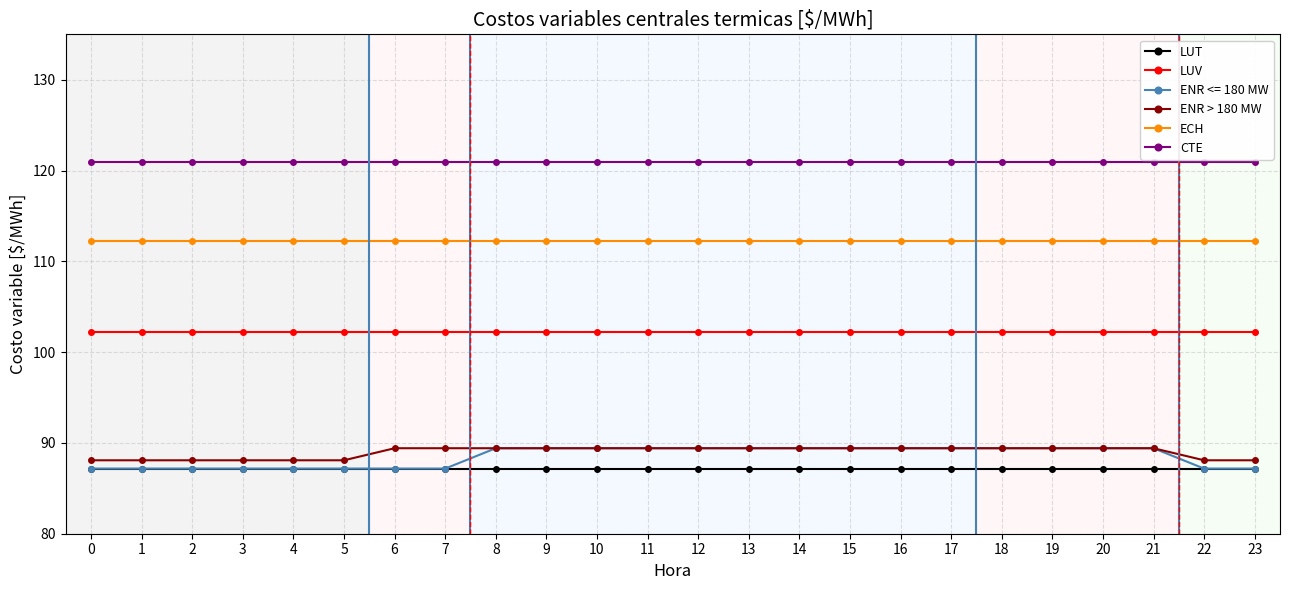

Which series has the largest range (max minus min)?

ENR <= 180 MW